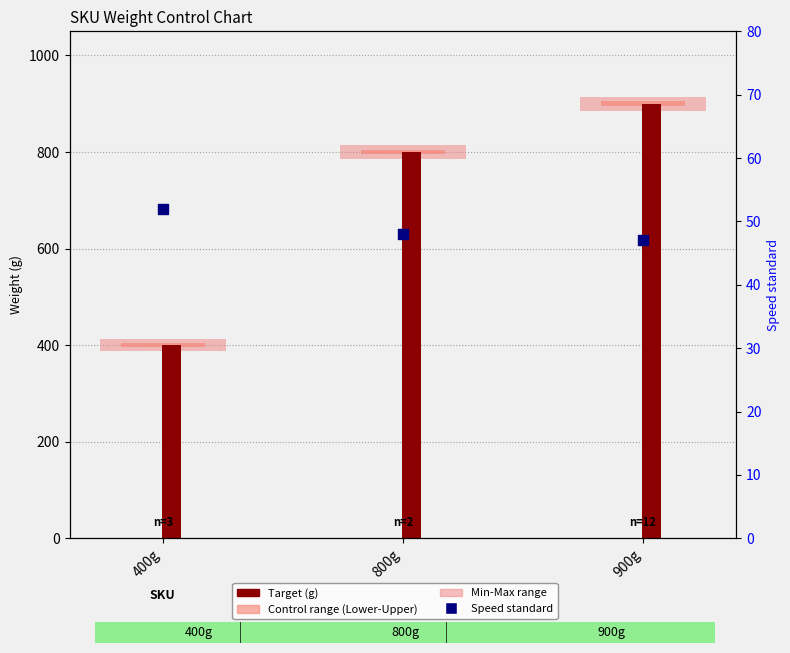

Which has a higher value, 800g or 400g?

400g